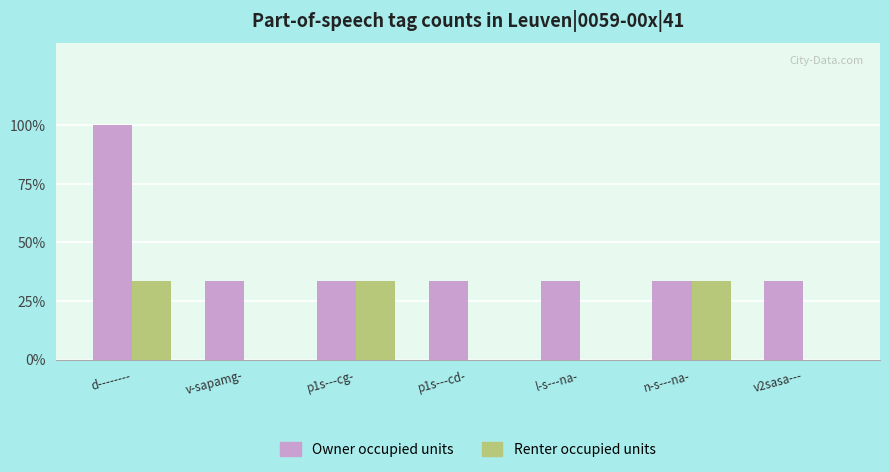

Which series has the widest spread of values?

Owner occupied units